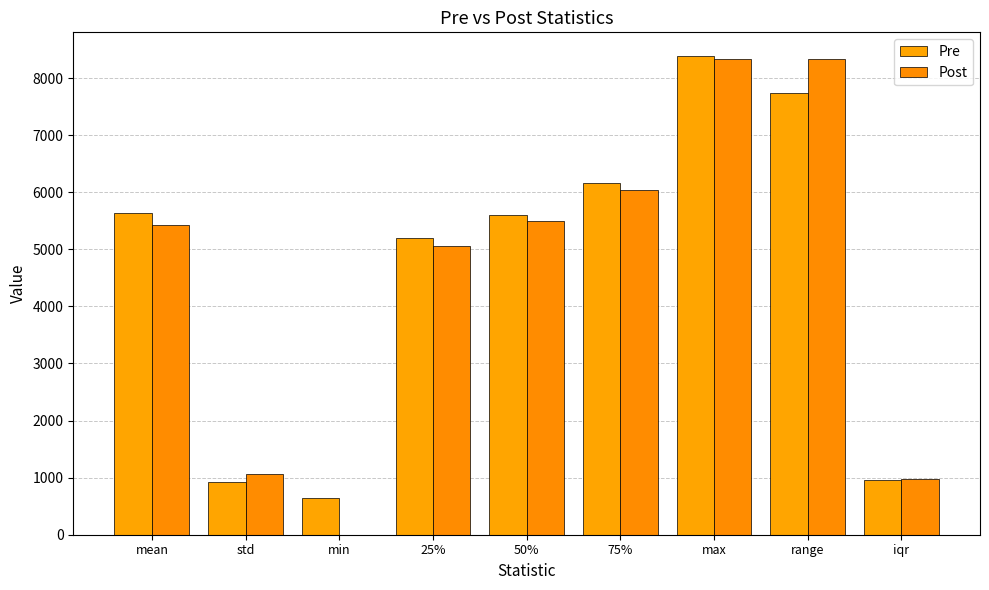

Are the bars grouped side by side (vs. stacked)?

Yes